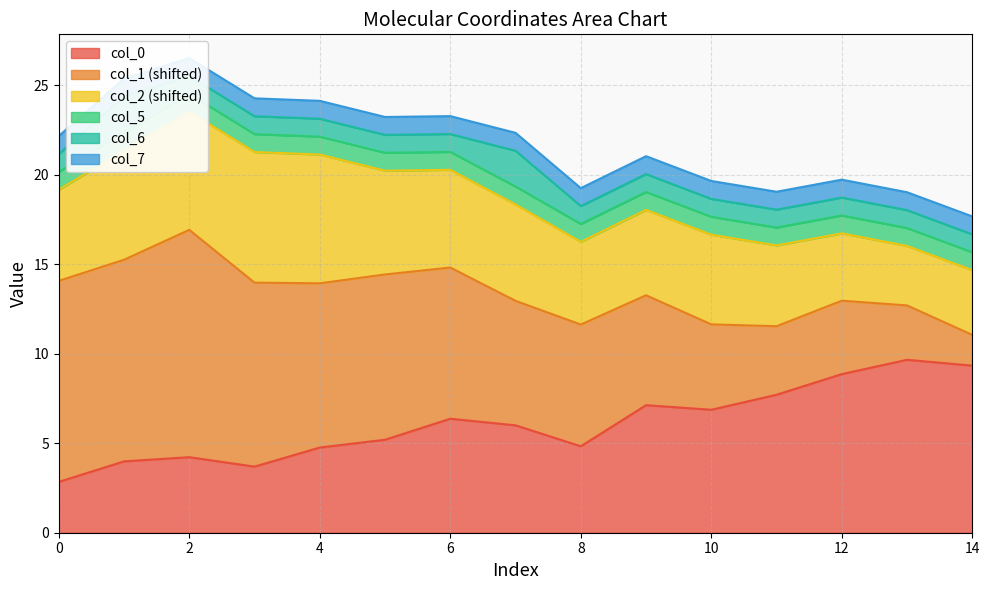

Is it true that col_0 equals 6.4 at 6?

True